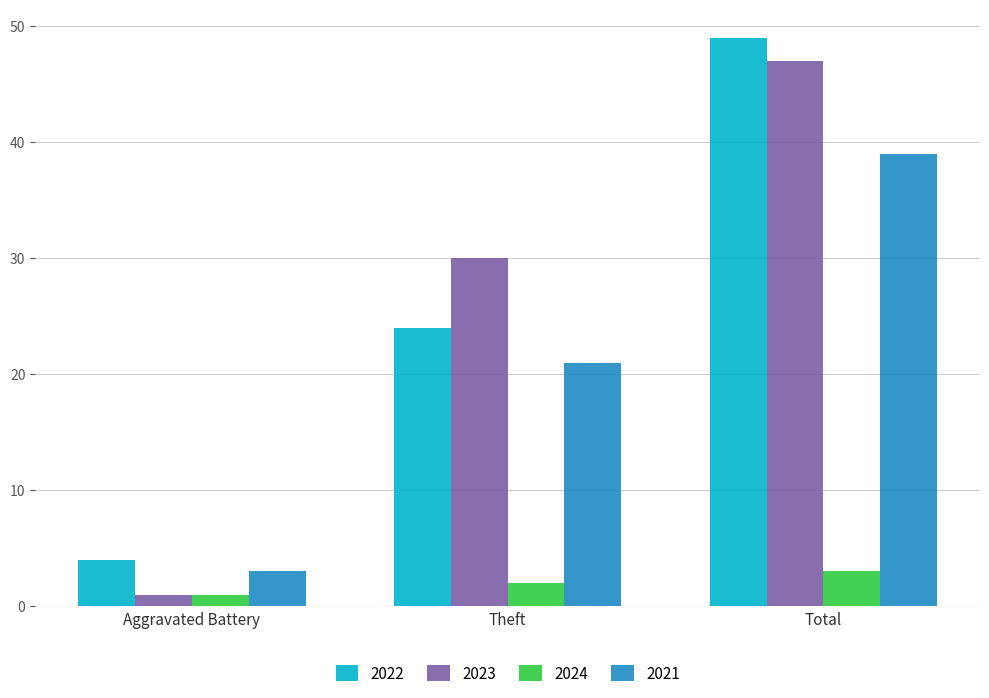

How many groups of bars are there?

3